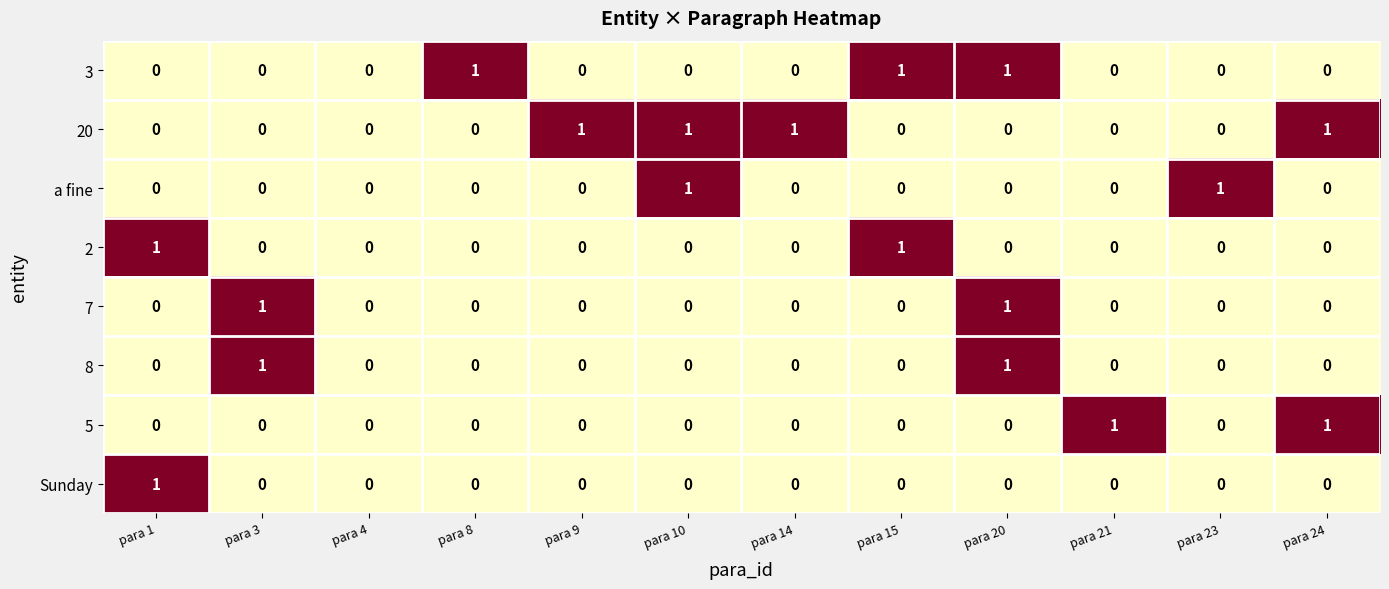

Between para 3 and para 20, which series saw the biggest shift?

3